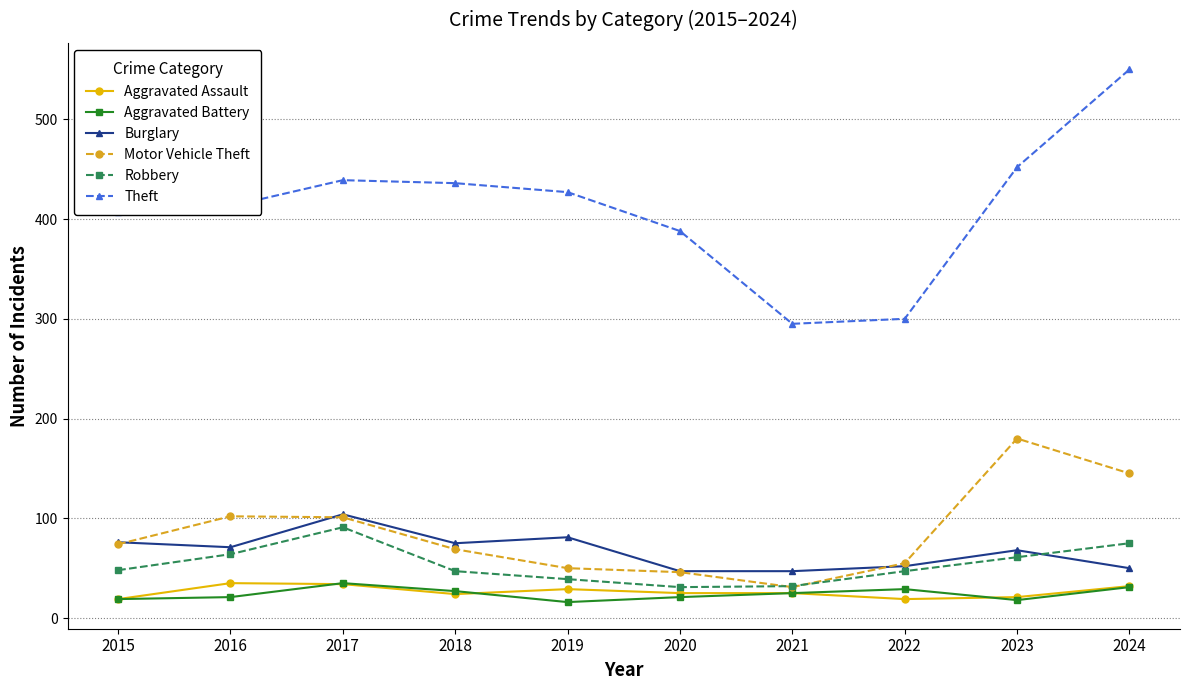

What is the highest value of the Aggravated Assault series?

35